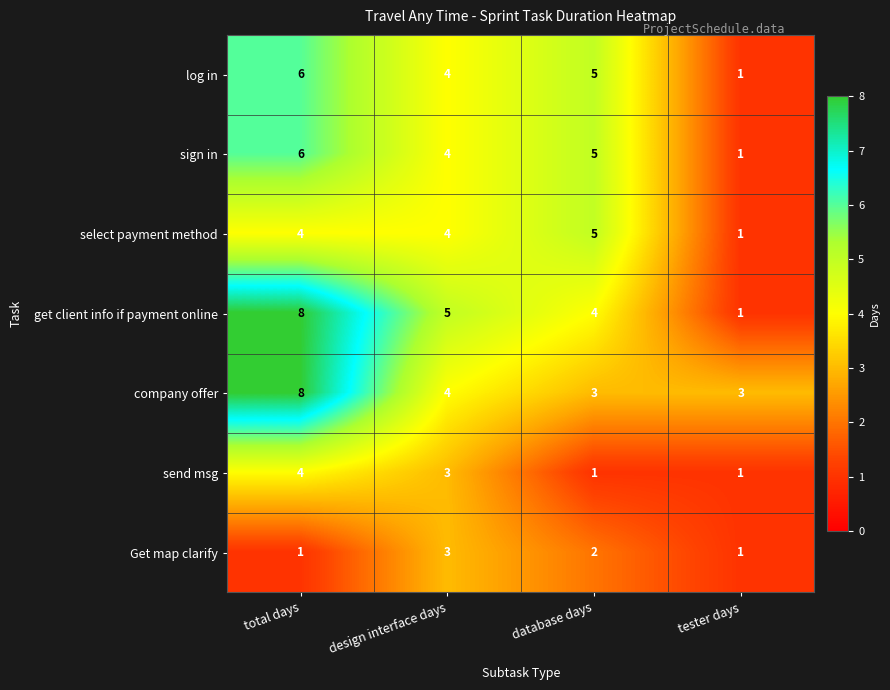

What is the difference between the highest and lowest values at design interface days?

2